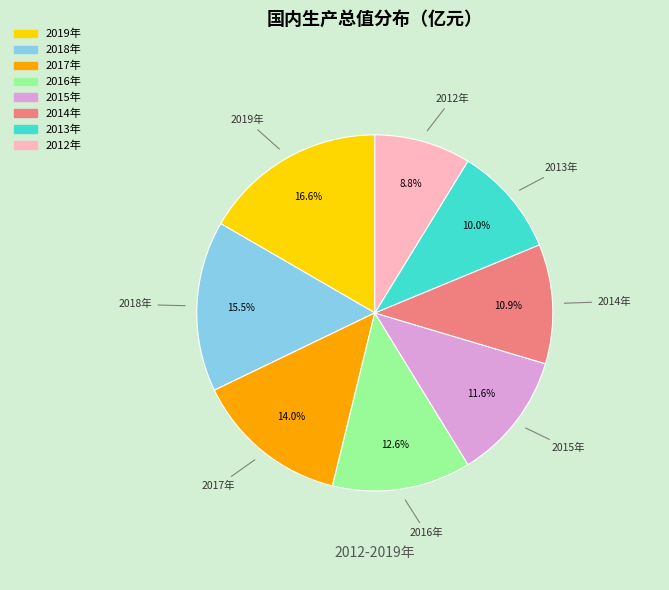

Is there any slice that represents more than half of the pie?

No